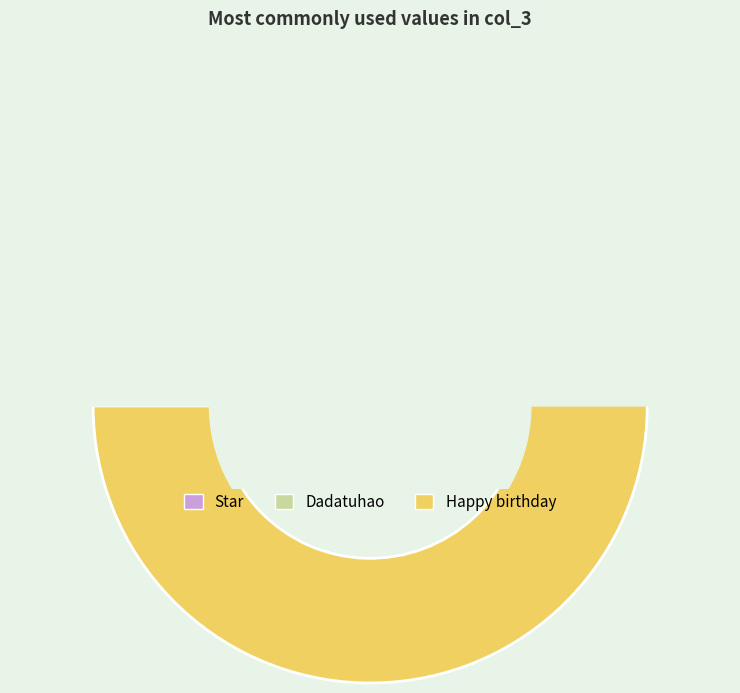

To the nearest percent, what is the average slice percentage?

33%